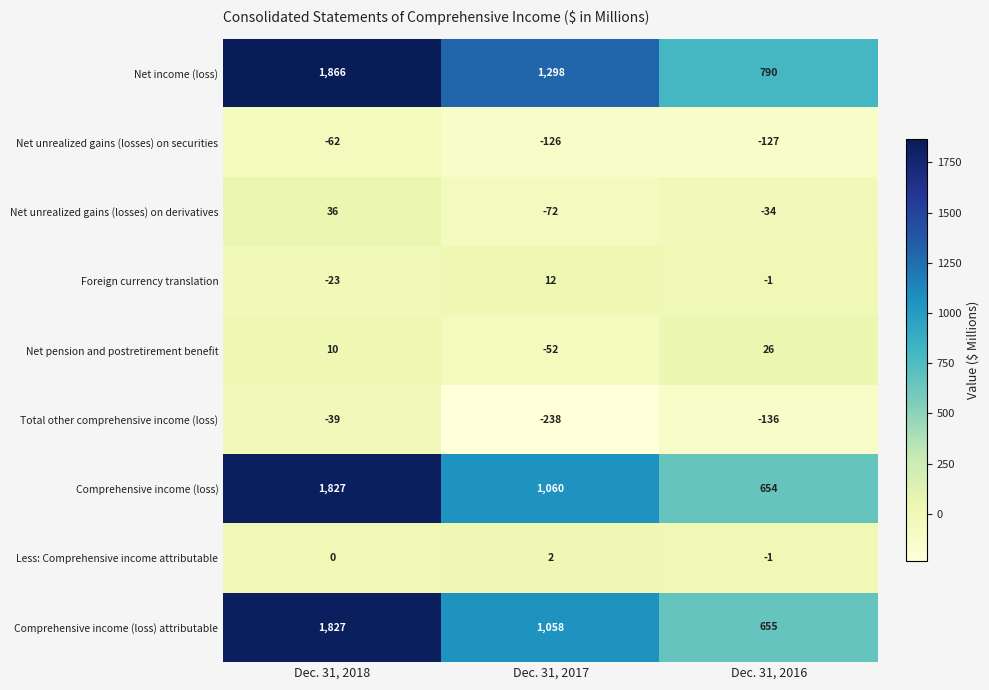

What is the difference between the Net unrealized gains (losses) on securities values at Dec. 31, 2018 and Dec. 31, 2016?

65